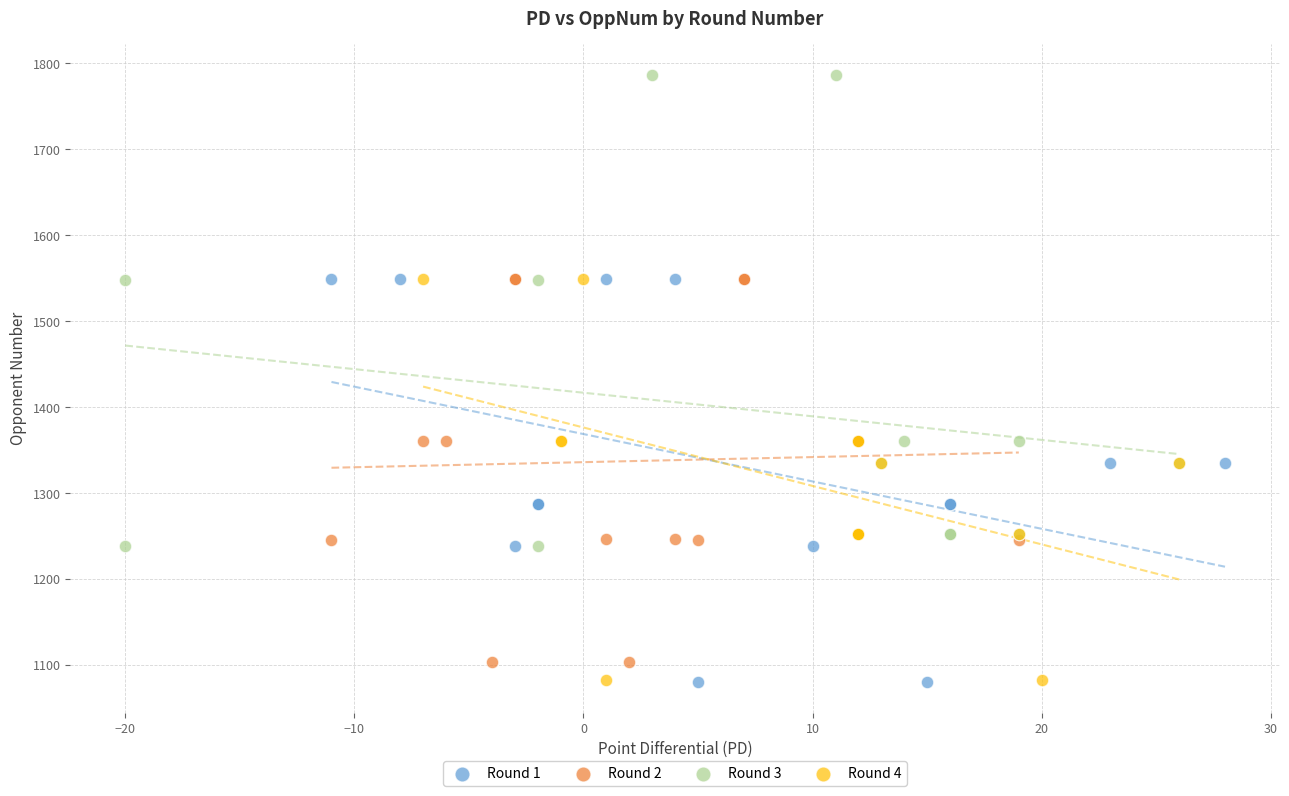

Which series has the widest spread of Y values?

Round 3